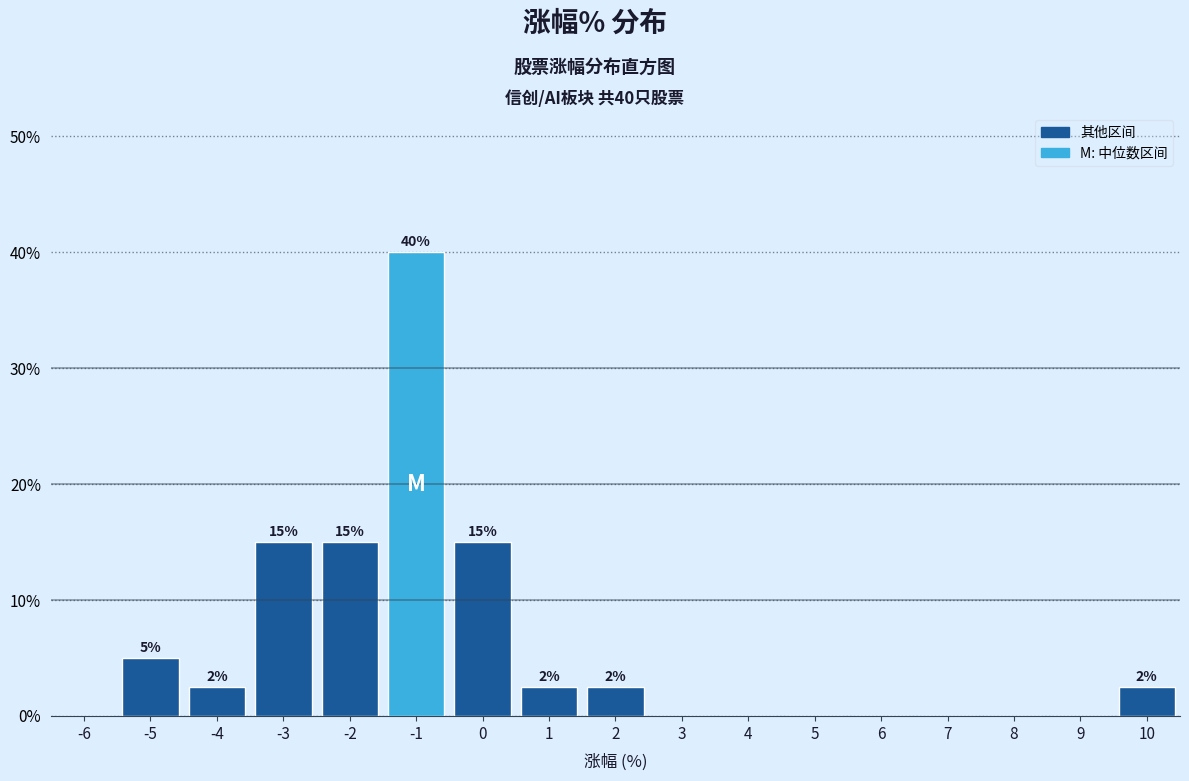

Over which range of the x-axis is the bar tallest?

-1.5 to -0.5